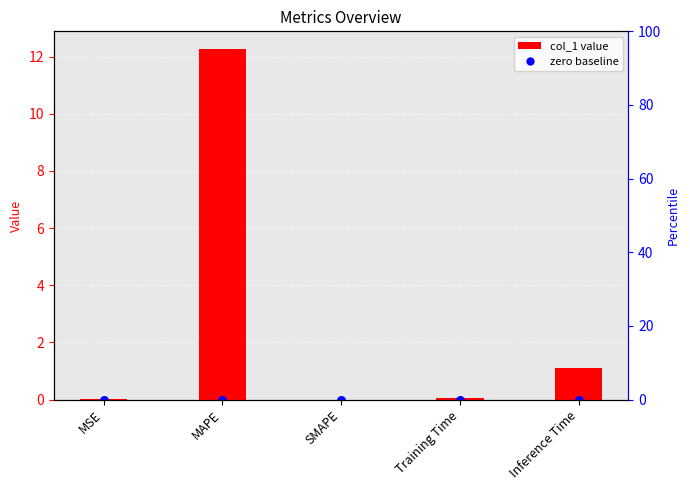

What is the change in value from SMAPE to Inference Time?

+1.1